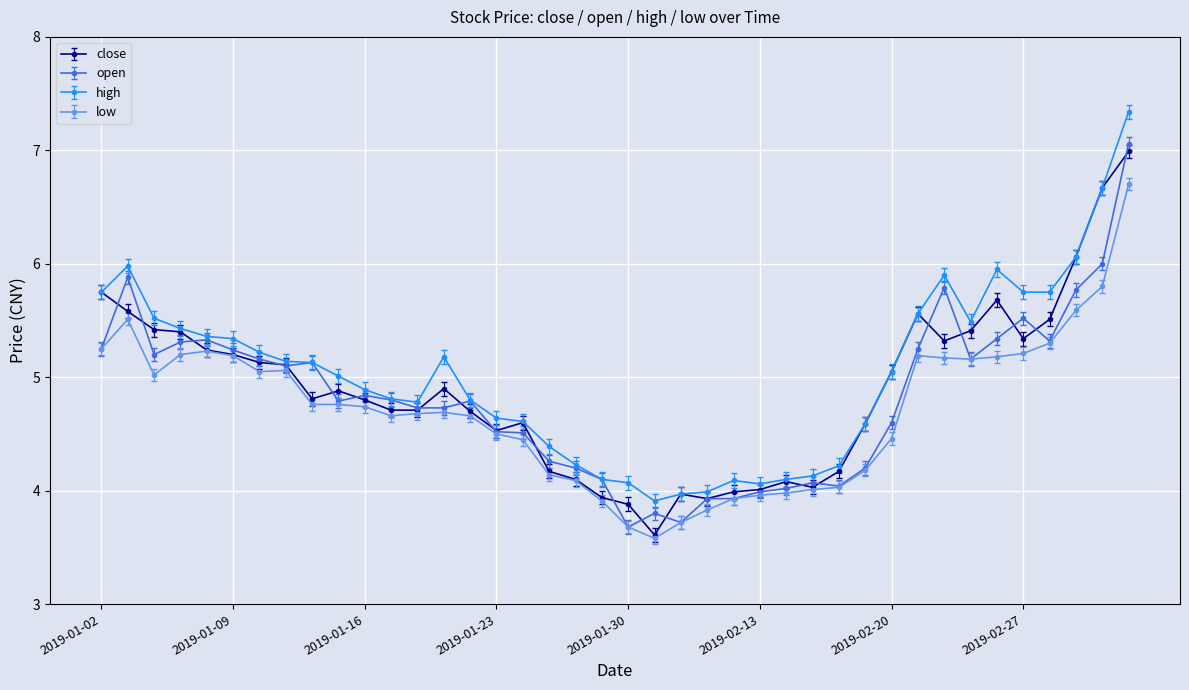

What is the minimum value for low?

3.6